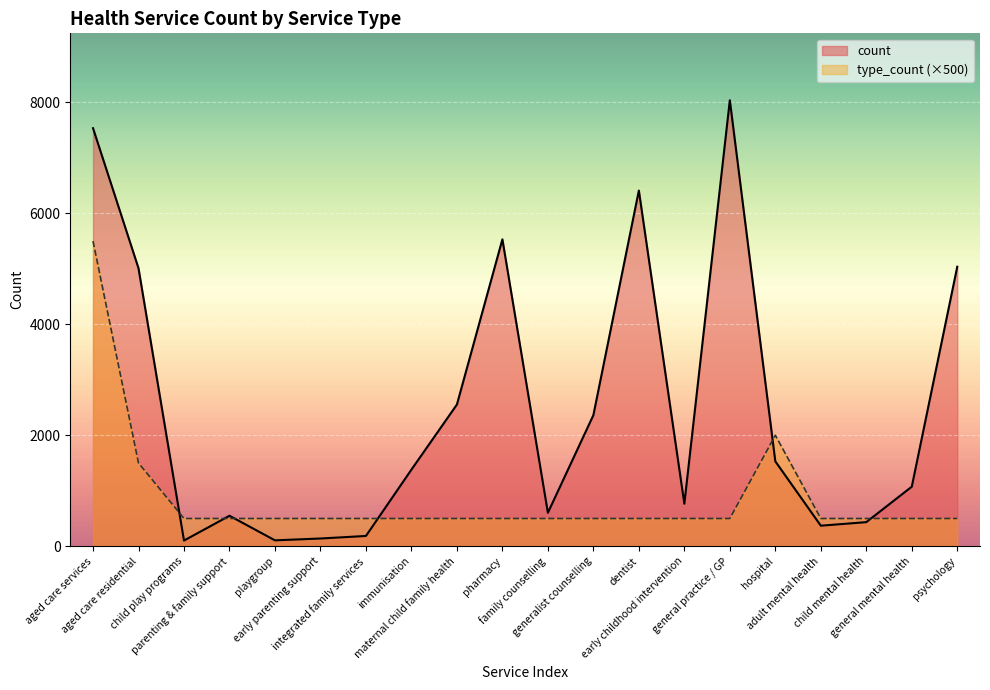

At which label does count reach its minimum?

child play programs